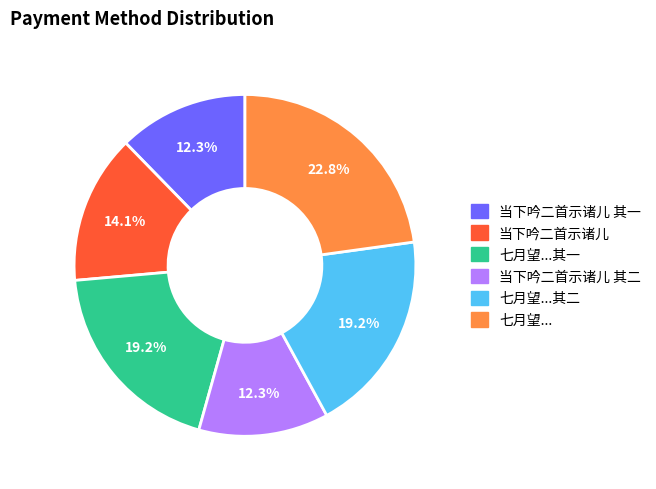

To the nearest percent, what is the difference between the largest and smallest slice percentages?

11%